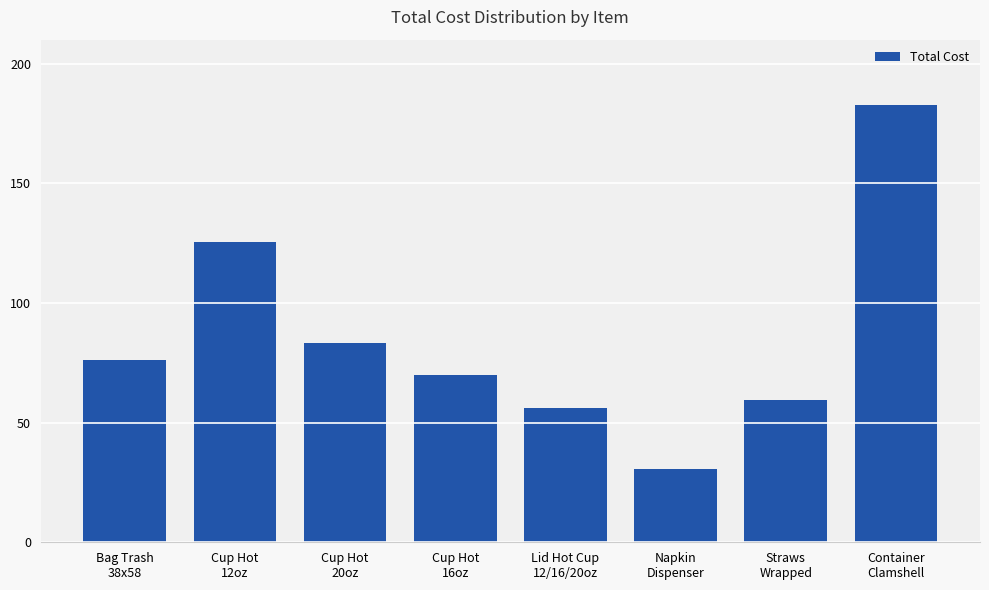

What is the label of the 4th bar from the left?

Cup Hot
16oz